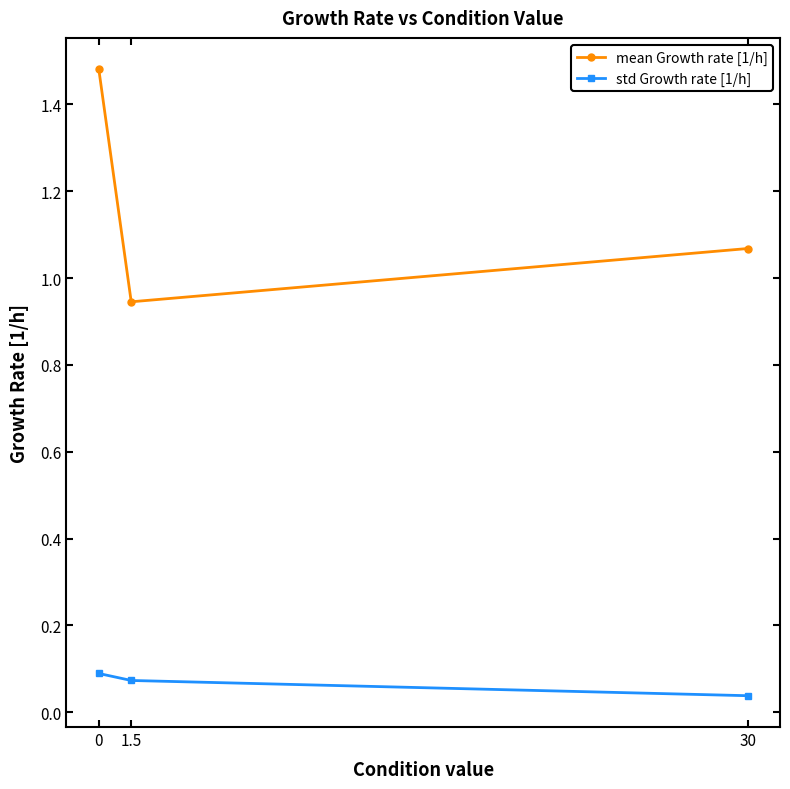

What is the difference between the mean Growth rate [1/h] values at 0 and 30?

0.4